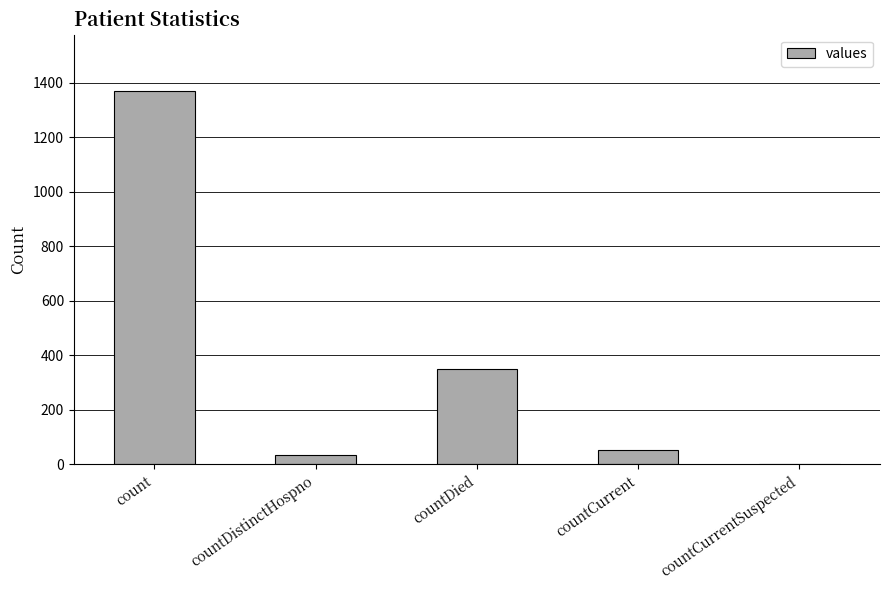

True or false: the data shows 0 at countCurrentSuspected.

True